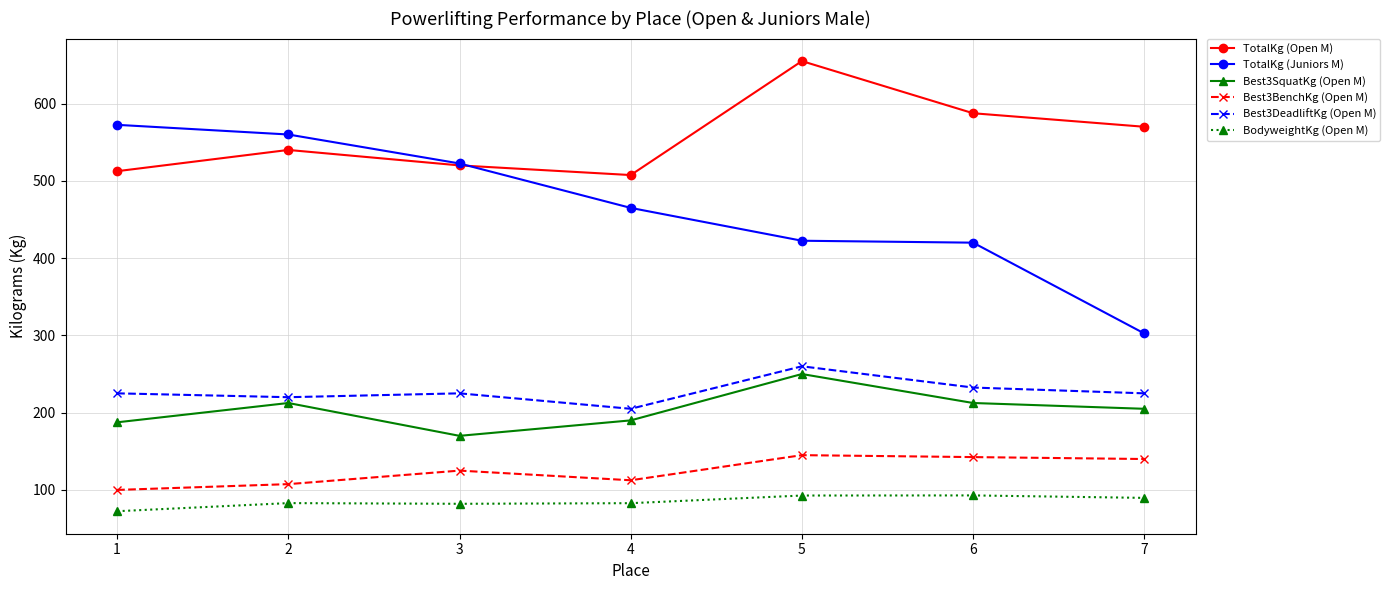

What is the lowest value of the BodyweightKg (Open M) series?

72.5